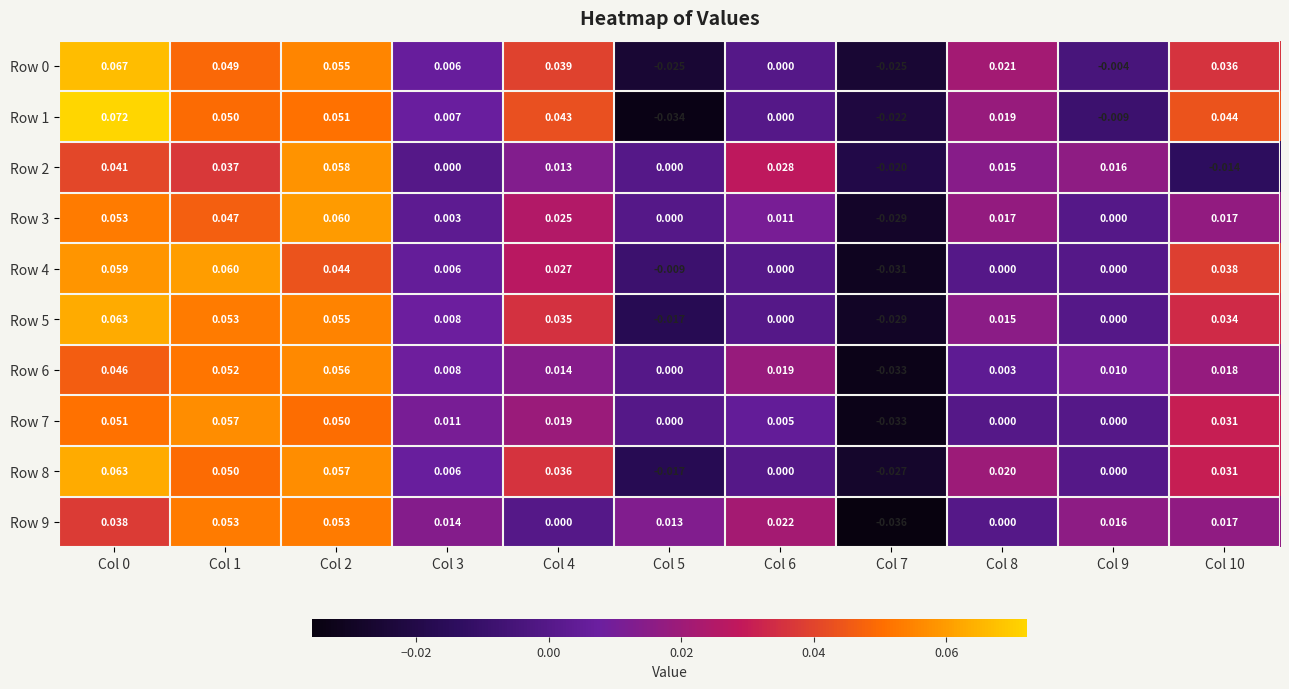

Is the value of Row 3 at Col 4 greater than the value of Row 6 at Col 3?

Yes